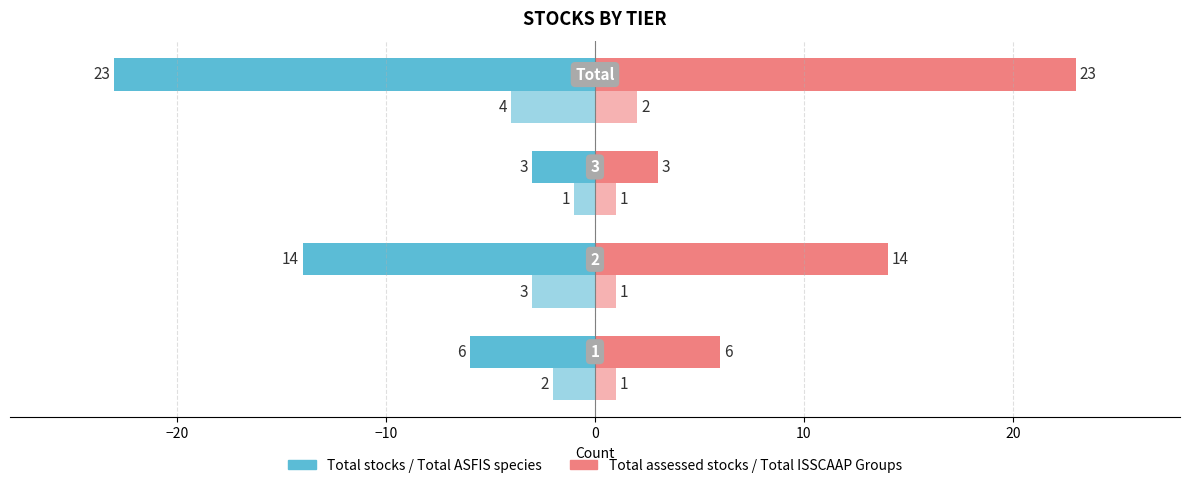

How many distinct data groups are displayed?

4